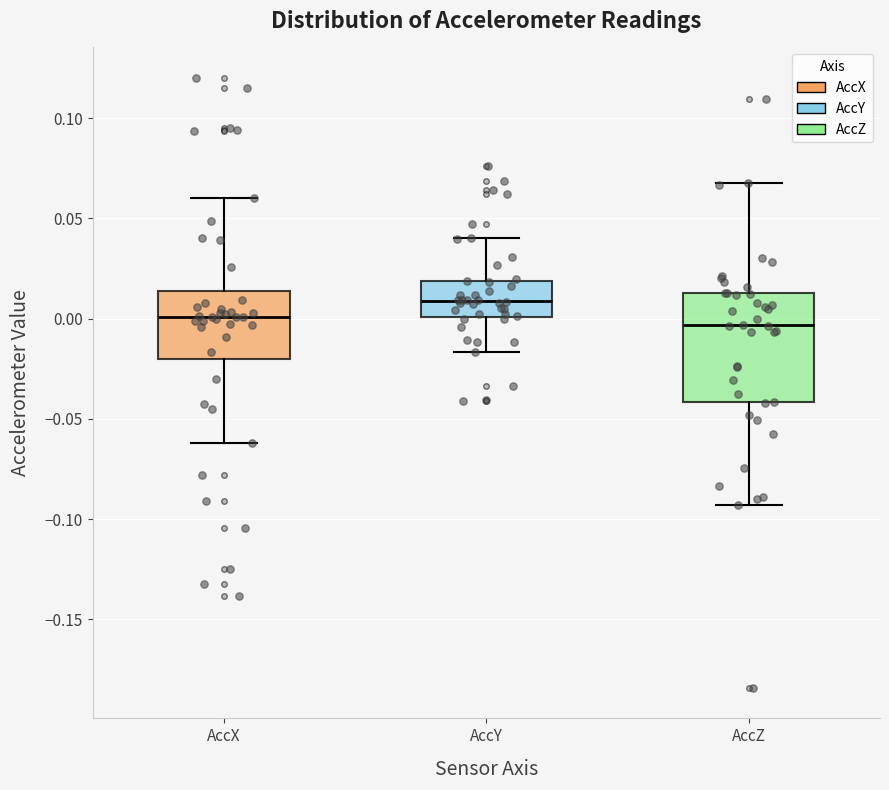

Reading left to right, read every box against the y-axis: the position of its median line, the range the box covers, and the ends of its whiskers. The values are not printed on the chart, so give them approximately, as read against the axis.

AccX: median 0.000, box -0.020 to 0.015, whiskers -0.060 to 0.060
AccY: median 0.010, box 0.000 to 0.020, whiskers -0.015 to 0.040
AccZ: median -0.005, box -0.040 to 0.015, whiskers -0.095 to 0.065